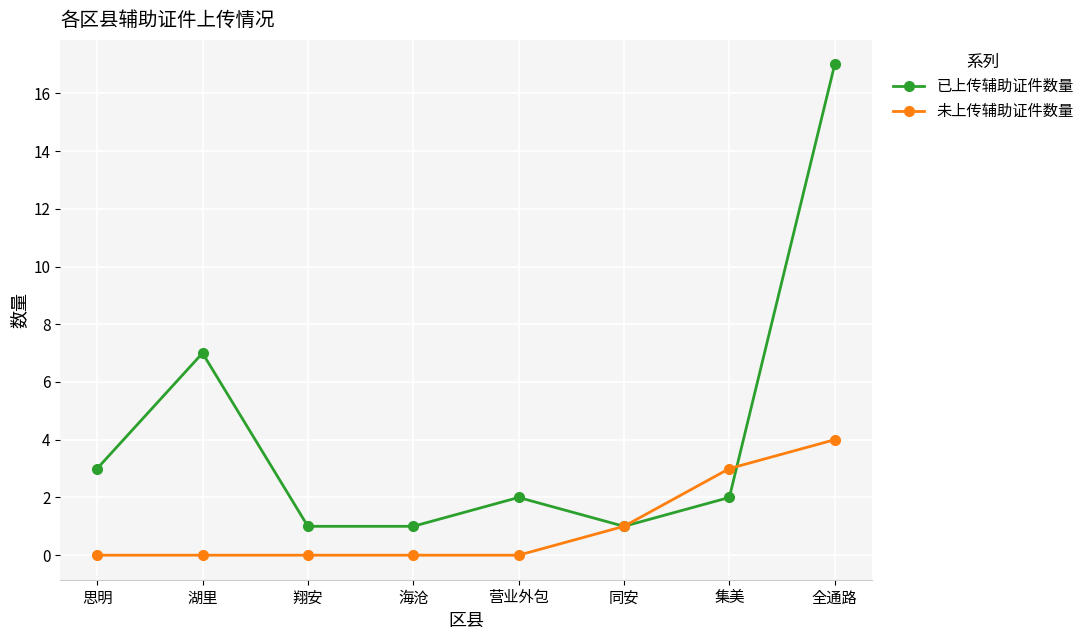

What is the maximum value shown in the chart?

17